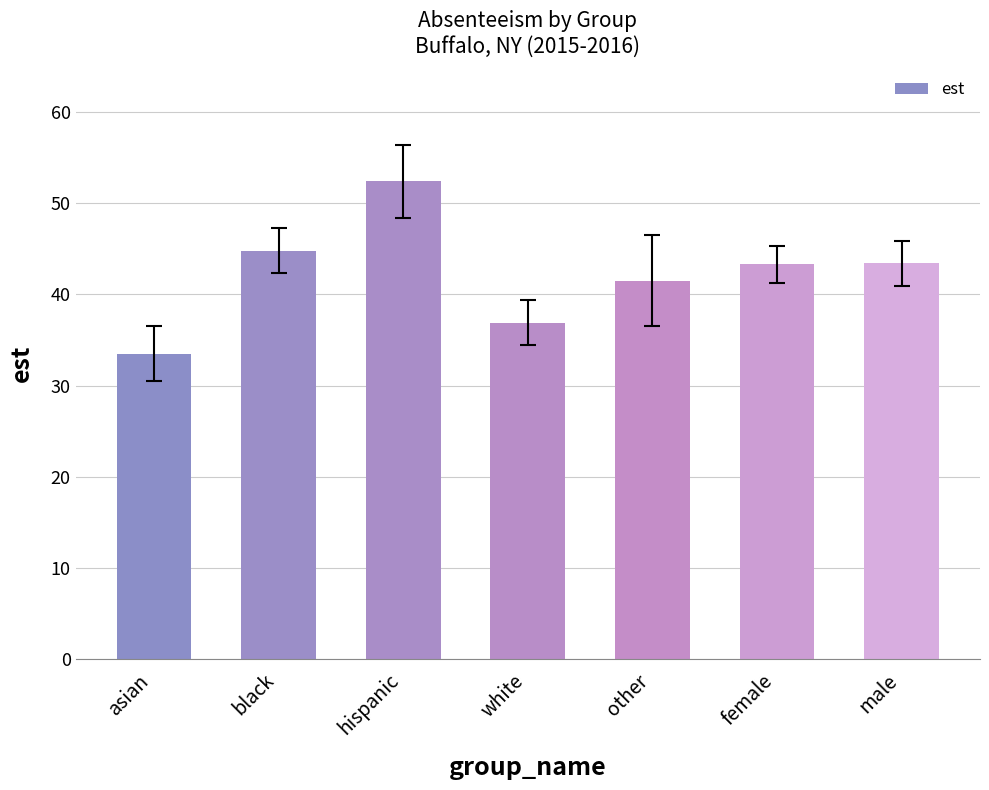

True or false: the data shows 41.5 at other.

True